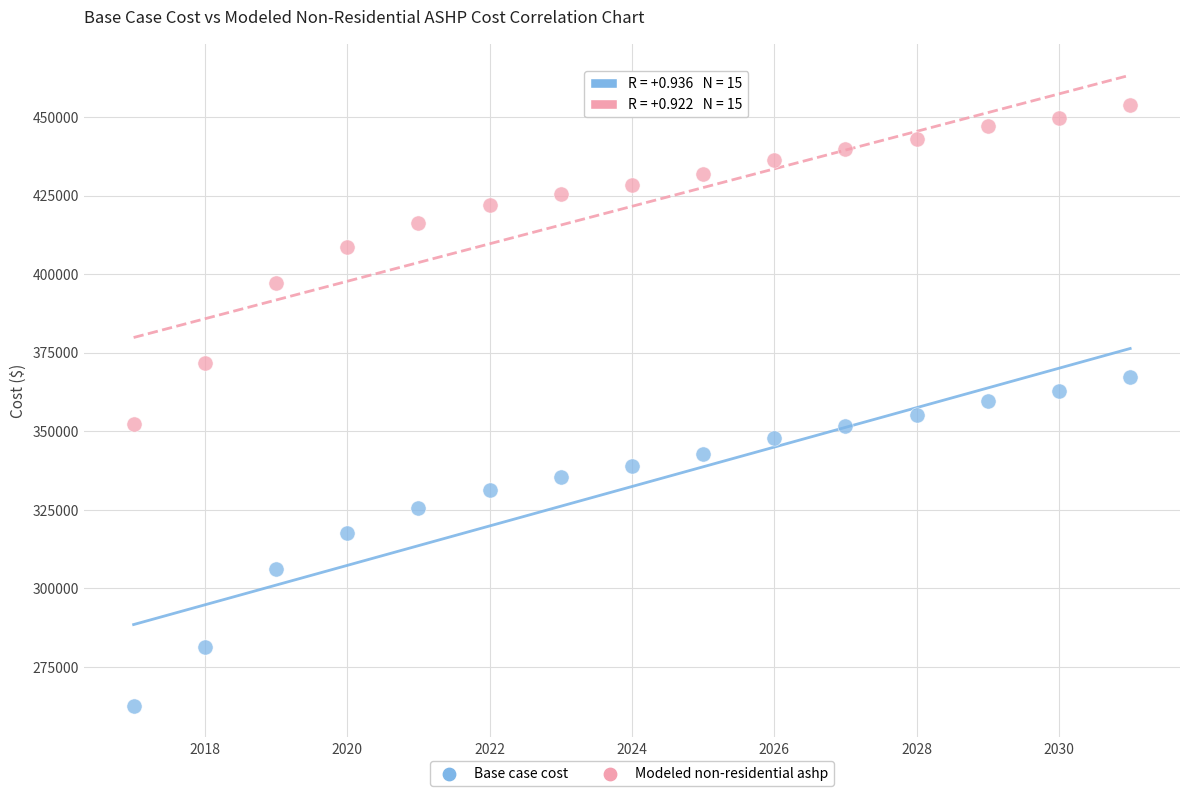

Across all data points, what is the range of Y values (max minus min)?

191114.6